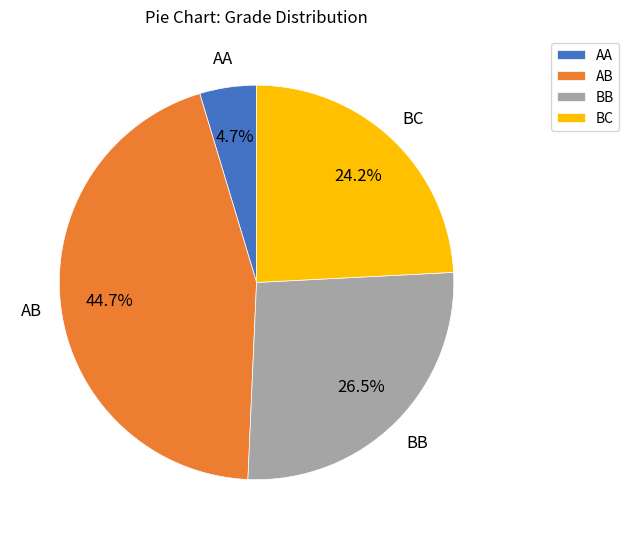

Rank the categories by value from highest to lowest.

AB, BB, BC, AA